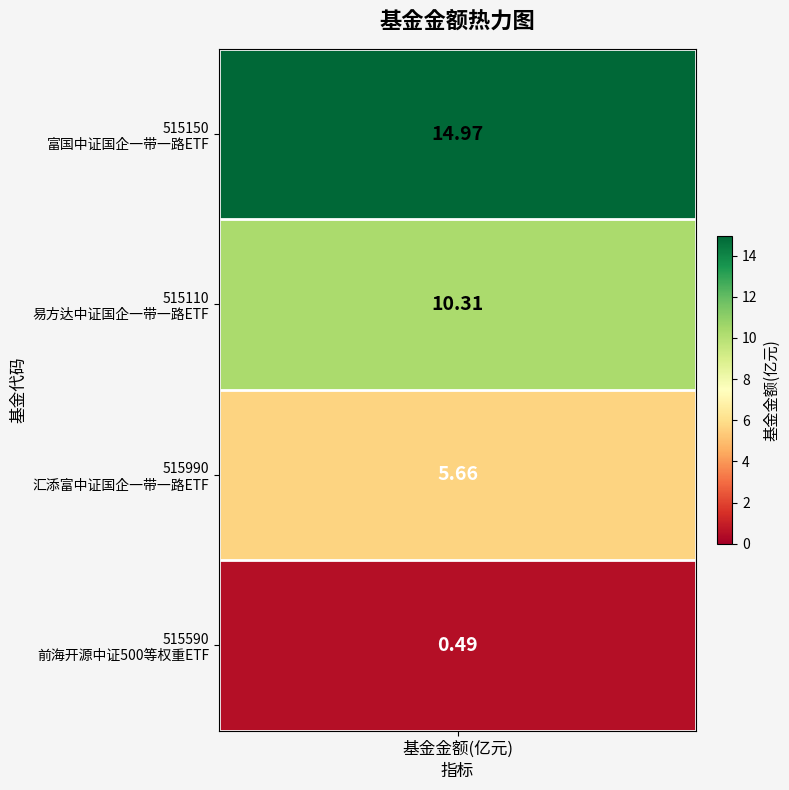

Reading left to right, transcribe all the data shown in this chart.

15.0	10.3	5.7	0.5